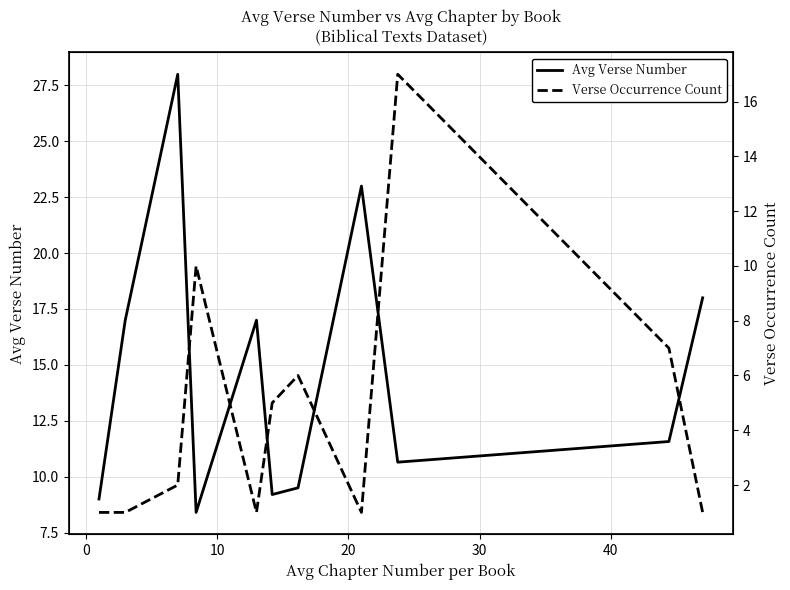

What is the highest value of the Avg Verse Number series?

28.0